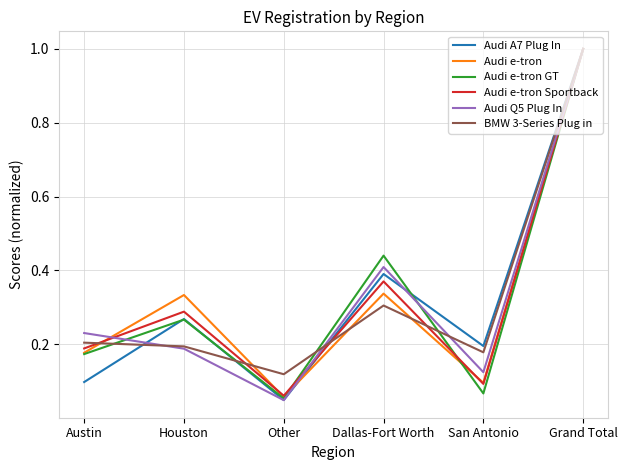

How many interior local peaks does the Audi Q5 Plug In series have?

1